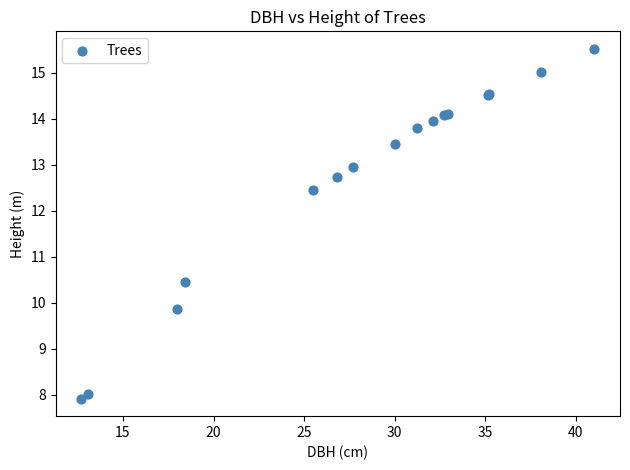

What Y value in the scatter plot is closest to 11?

10.4